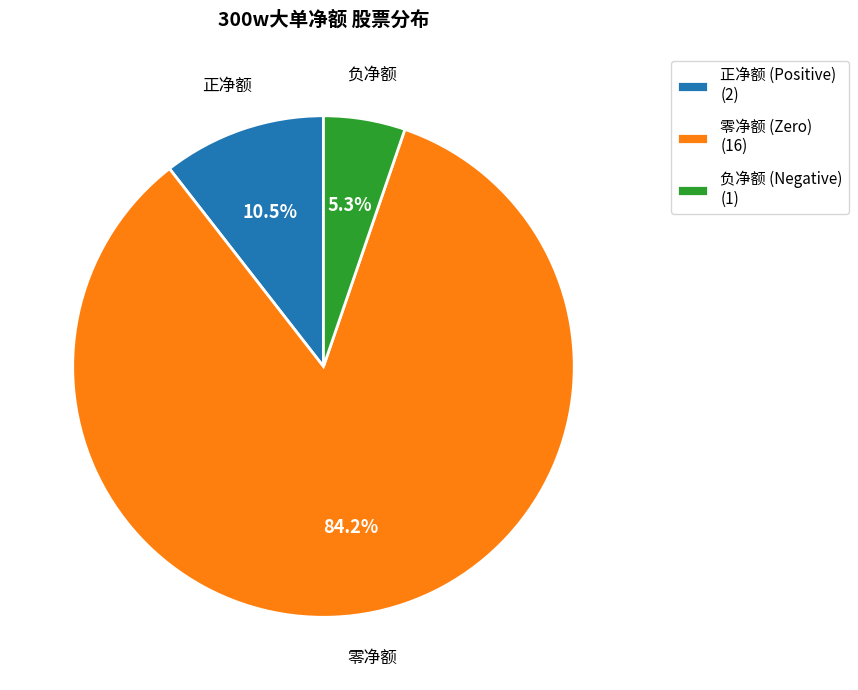

Combined, what portion of the pie is 正净额 (Positive) (2) and 负净额 (Negative) (1)?

15.8%